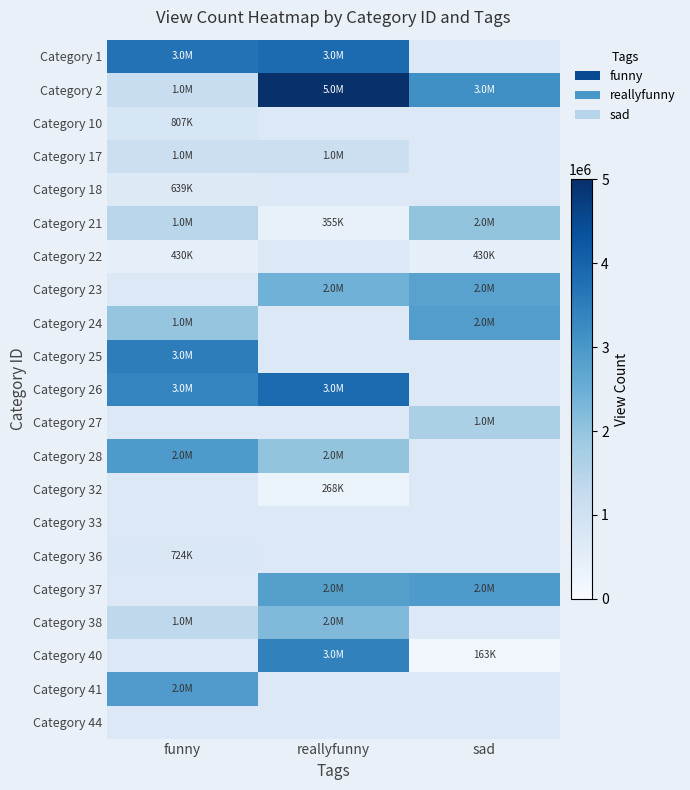

Which has a higher value, funny or sad?

sad